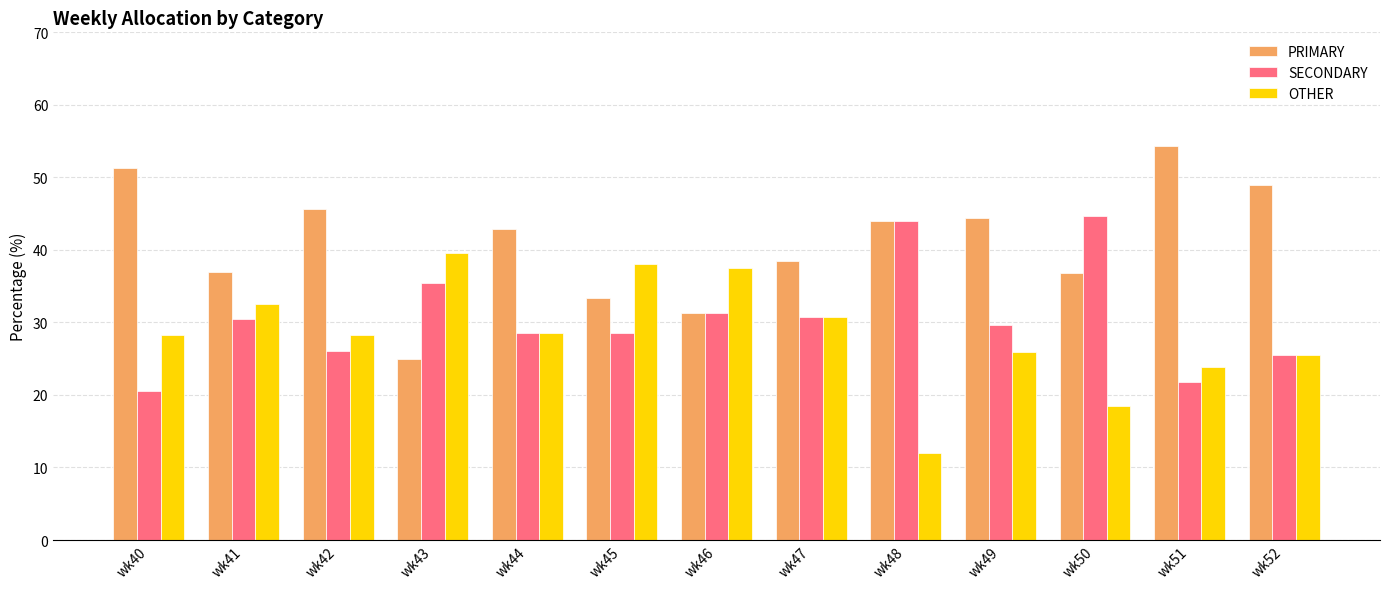

What is the value of the OTHER bar at the 6th from the left?

38.1